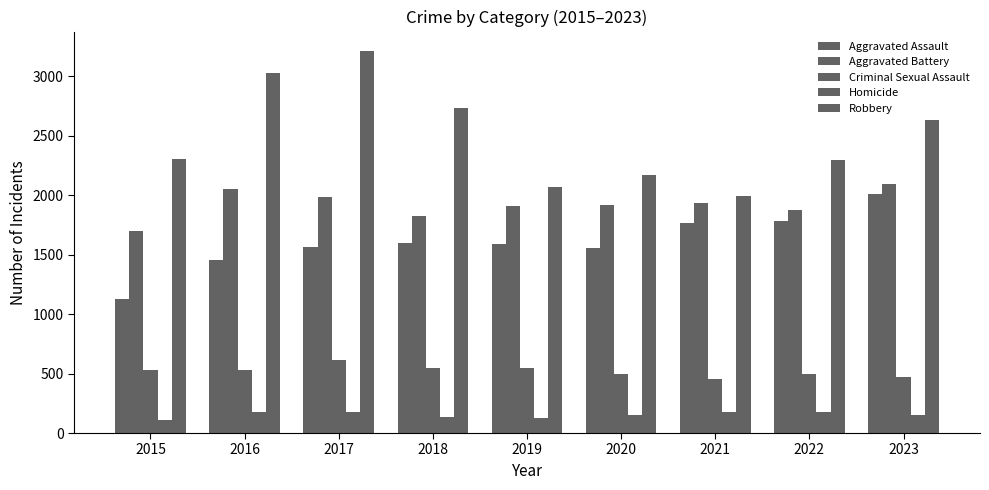

What is the lowest value of the Robbery series?

1996